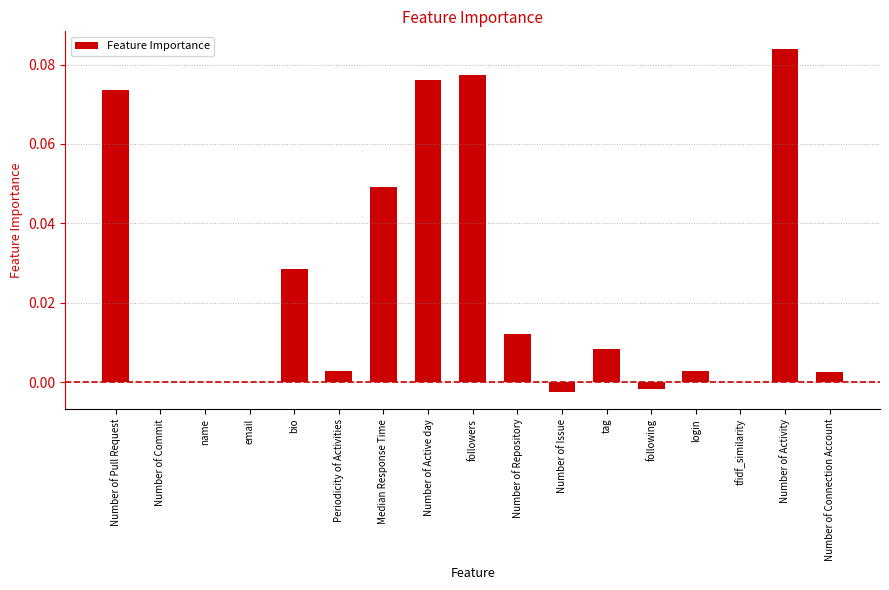

Count the number of categories in the chart.

17